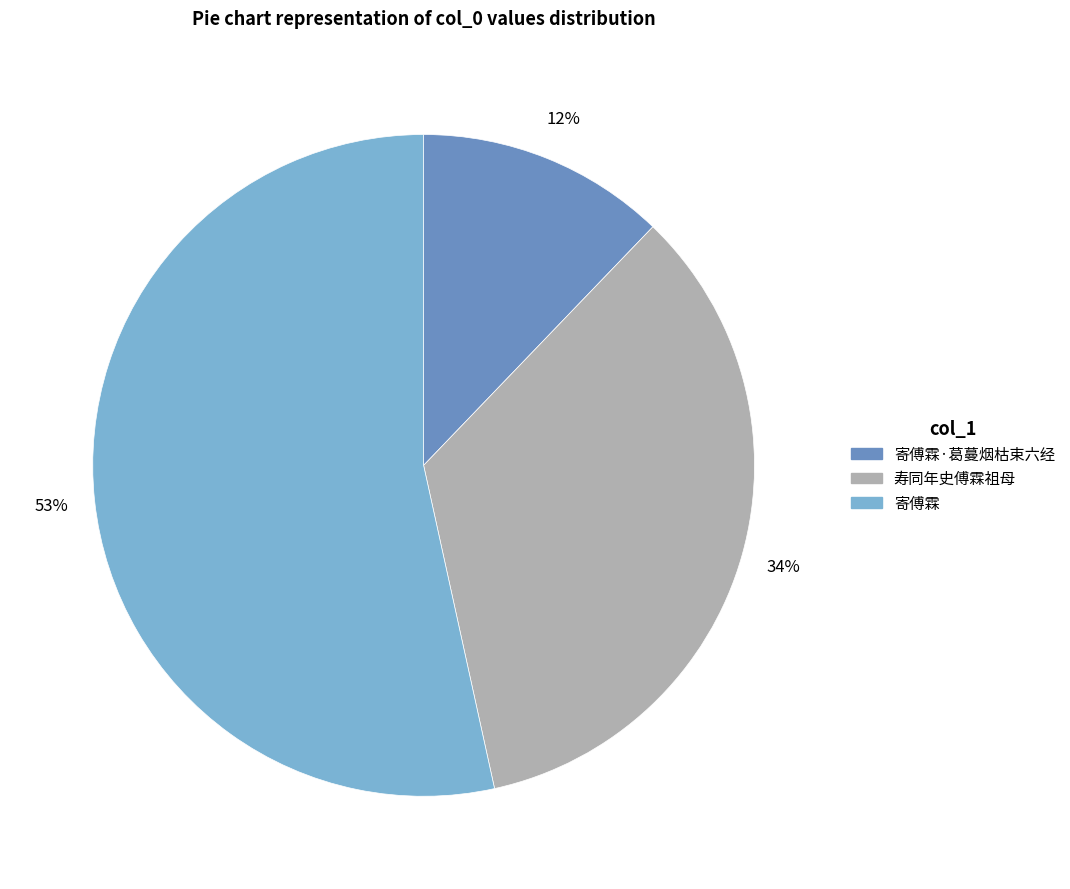

Does any single category account for the majority?

Yes